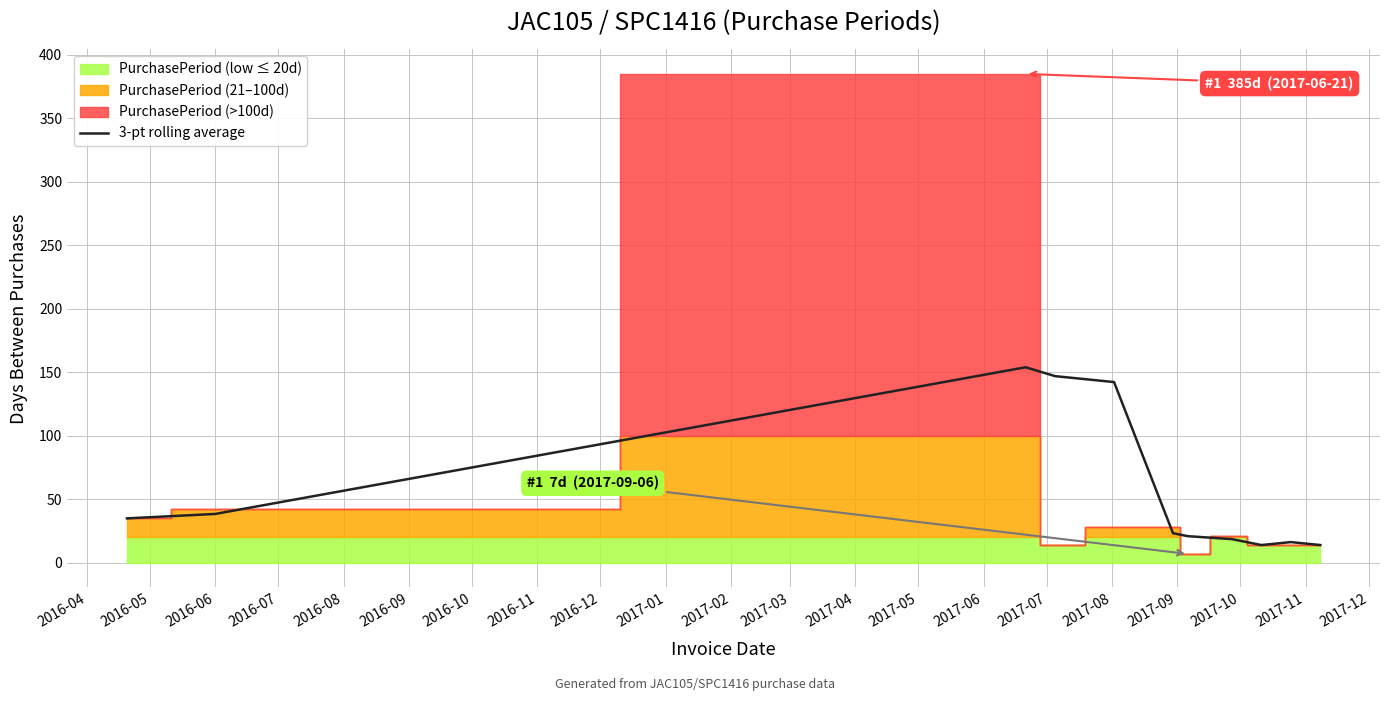

The chart shows a value of 66.8 at 2016-08. True or false?

False